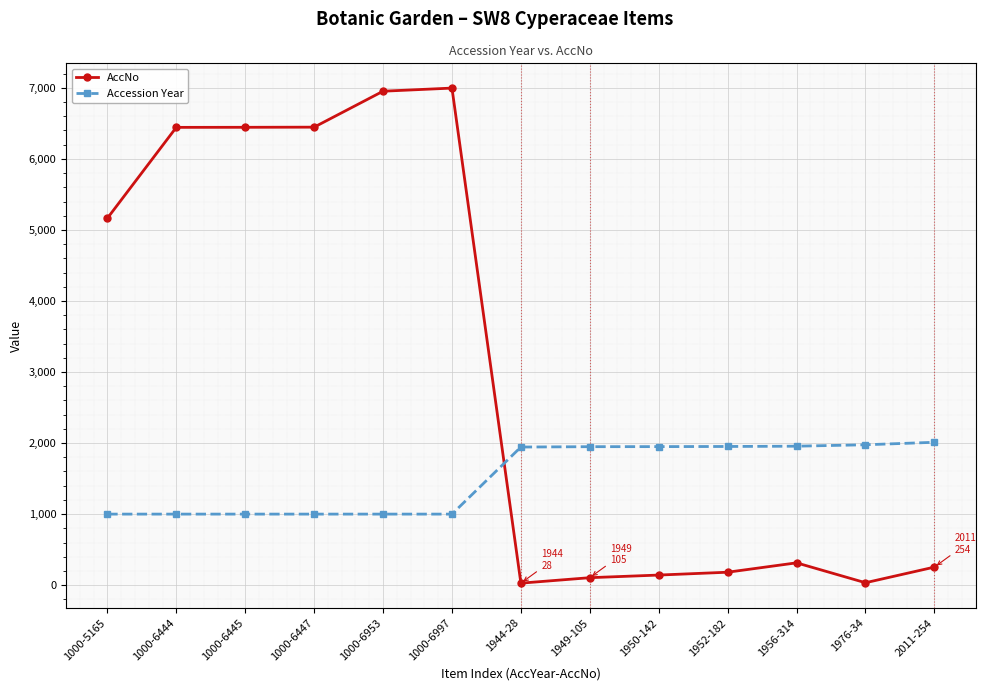

What is the value of the AccNo point at the 8th from the left?

105